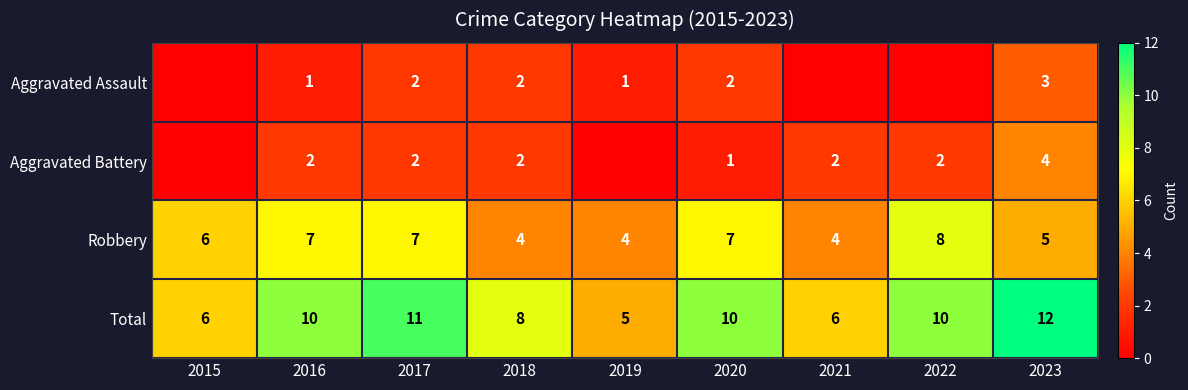

Which category has the lowest value in the Total series?

2019